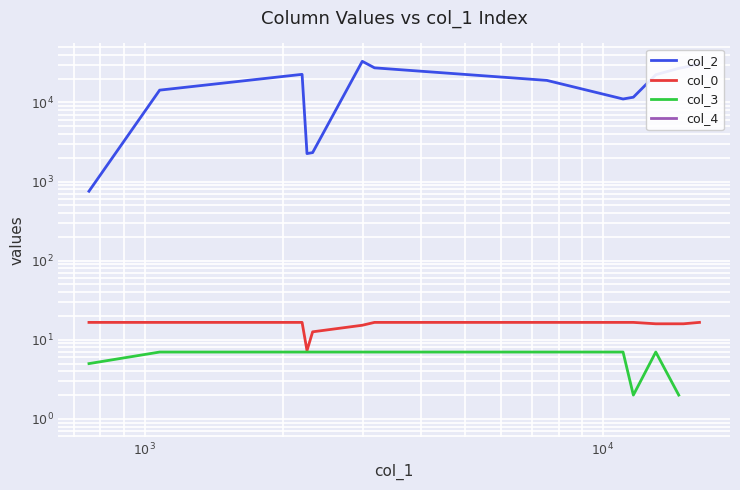

At which label does col_2 first exceed 22428?

2204